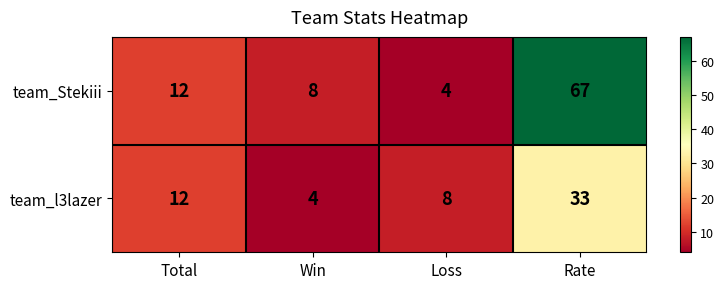

True or false: team_l3lazer has a value of 13 at Loss.

False